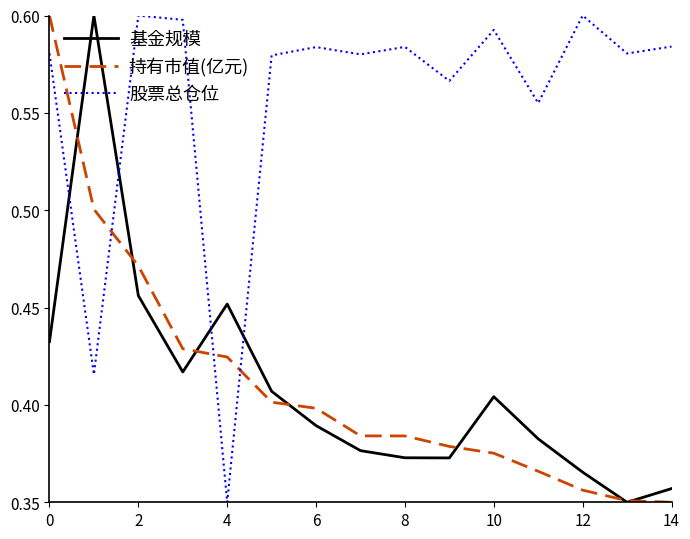

Which series has the largest total across all categories?

股票总仓位